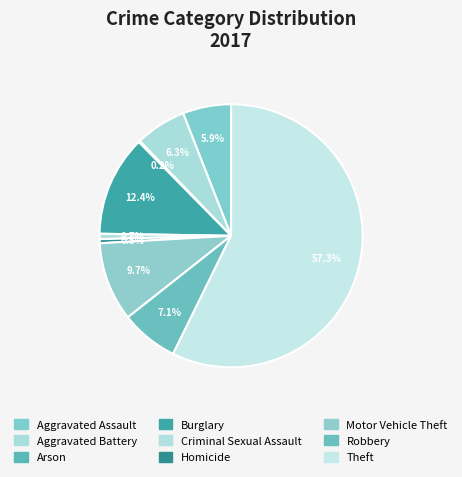

What is the change in value from Arson to Homicide?

+2